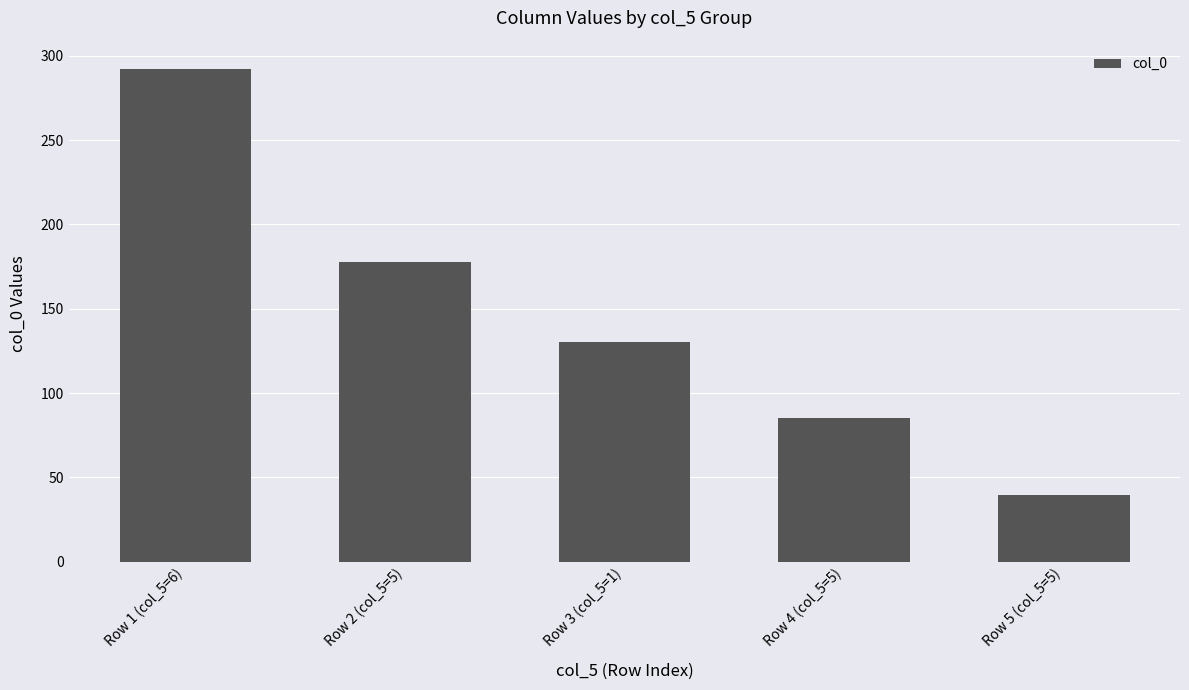

How many bars are there in total?

5